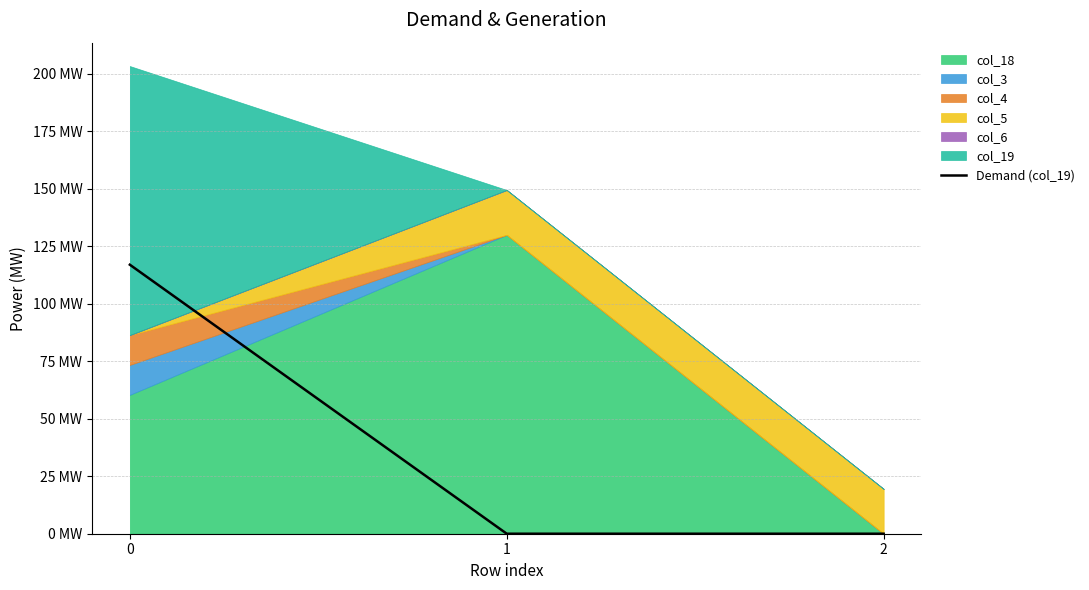

Reading right to left, what are all the values shown in this chart?

0	0	117